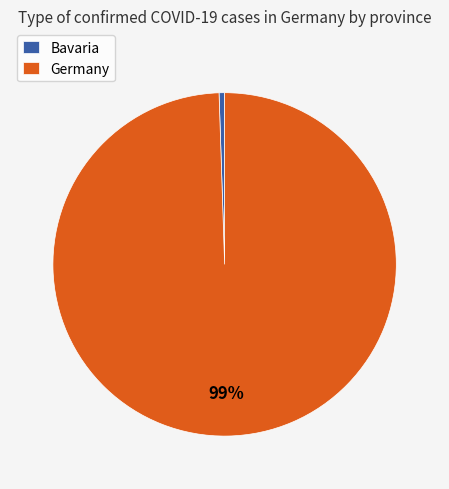

How many slices are in this pie chart?

2